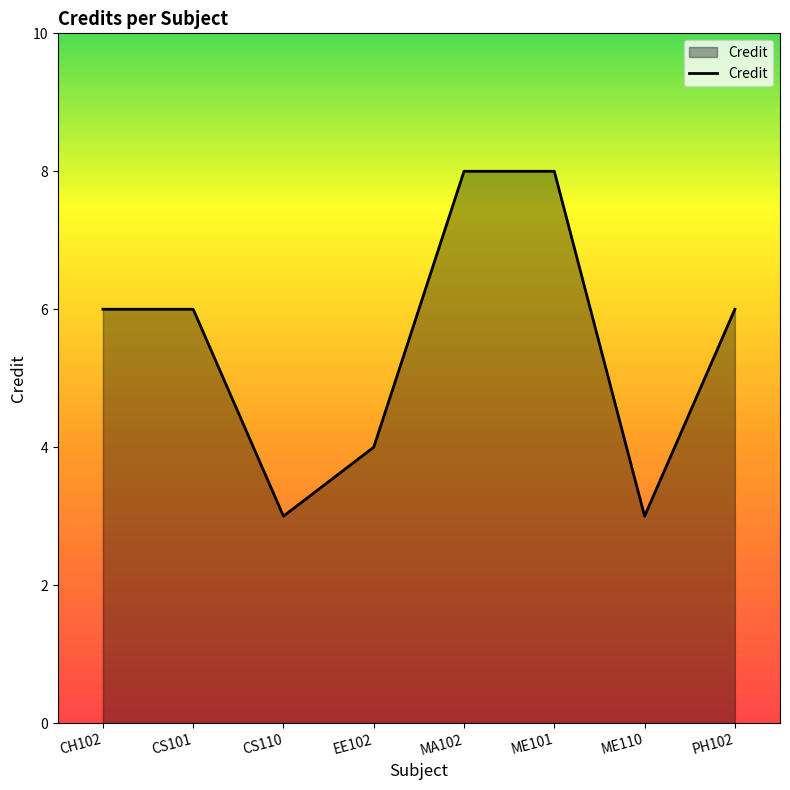

Reading right to left, list all the values displayed in this chart.

PH102=6	ME110=3	ME101=8	MA102=8	EE102=4	CS110=3	CS101=6	CH102=6